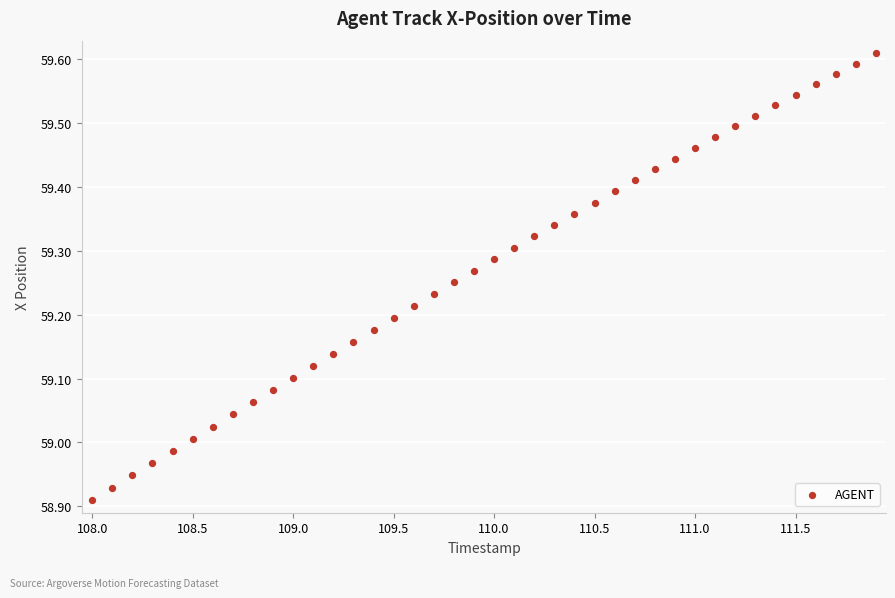

What is the range of Y values (max minus min)?

0.7